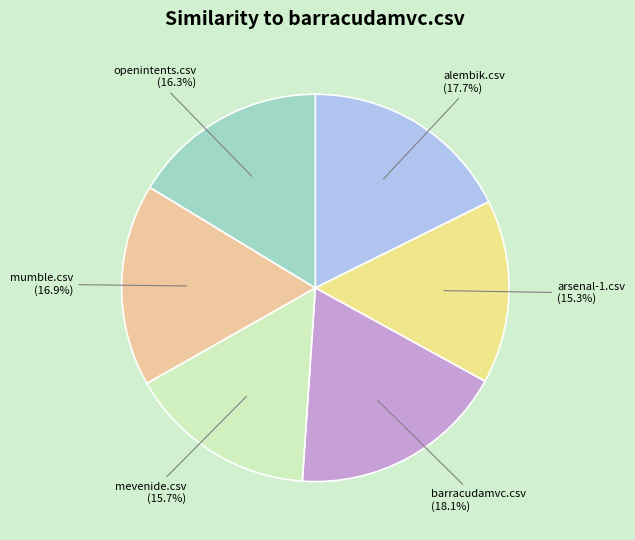

Count the number of slices in the pie.

6